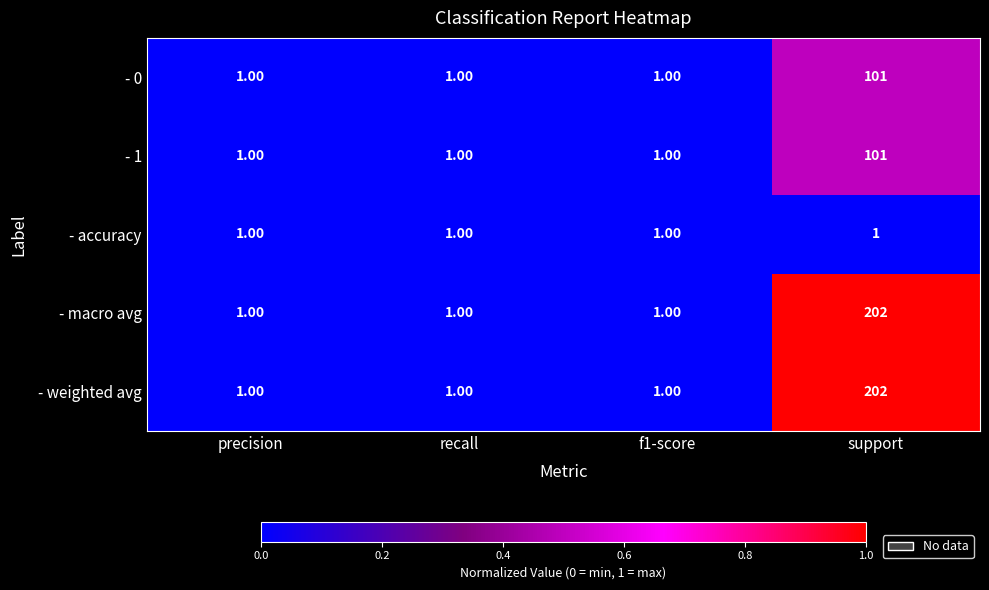

What is the difference between the highest and lowest values at support?

201